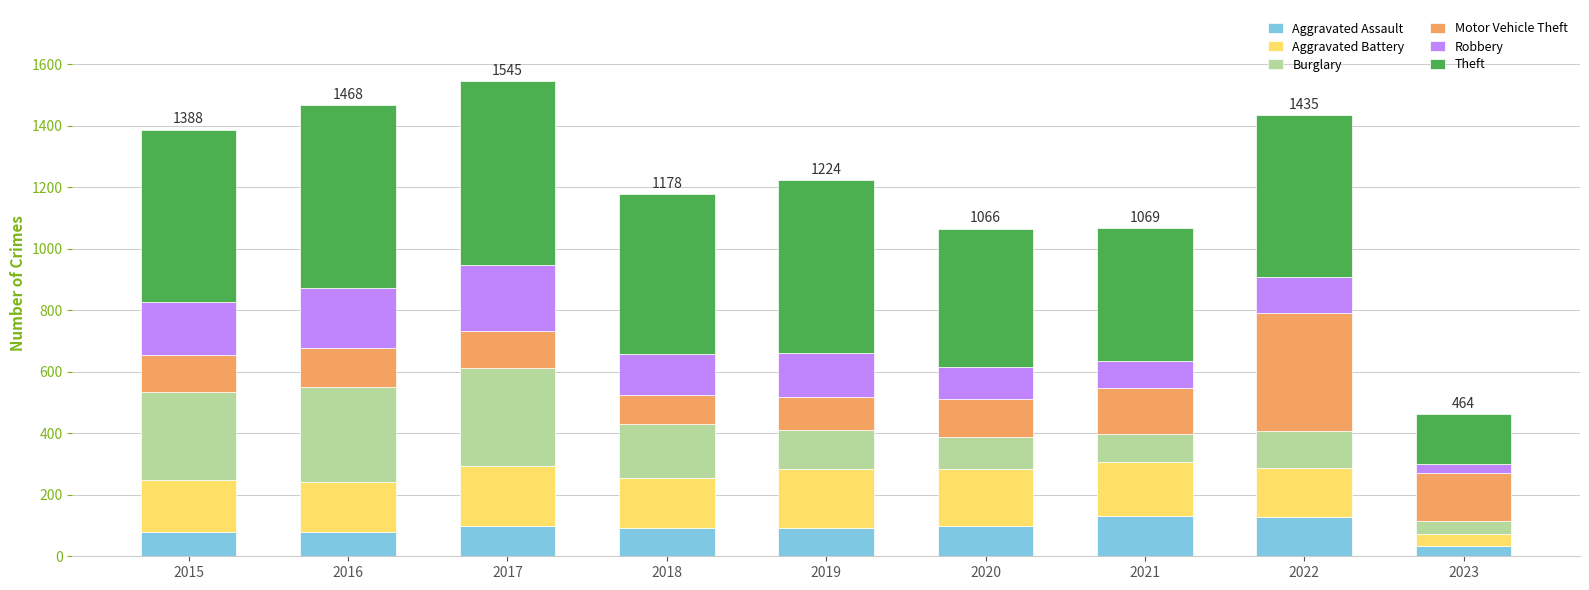

What is the average value of the Aggravated Assault series?

93